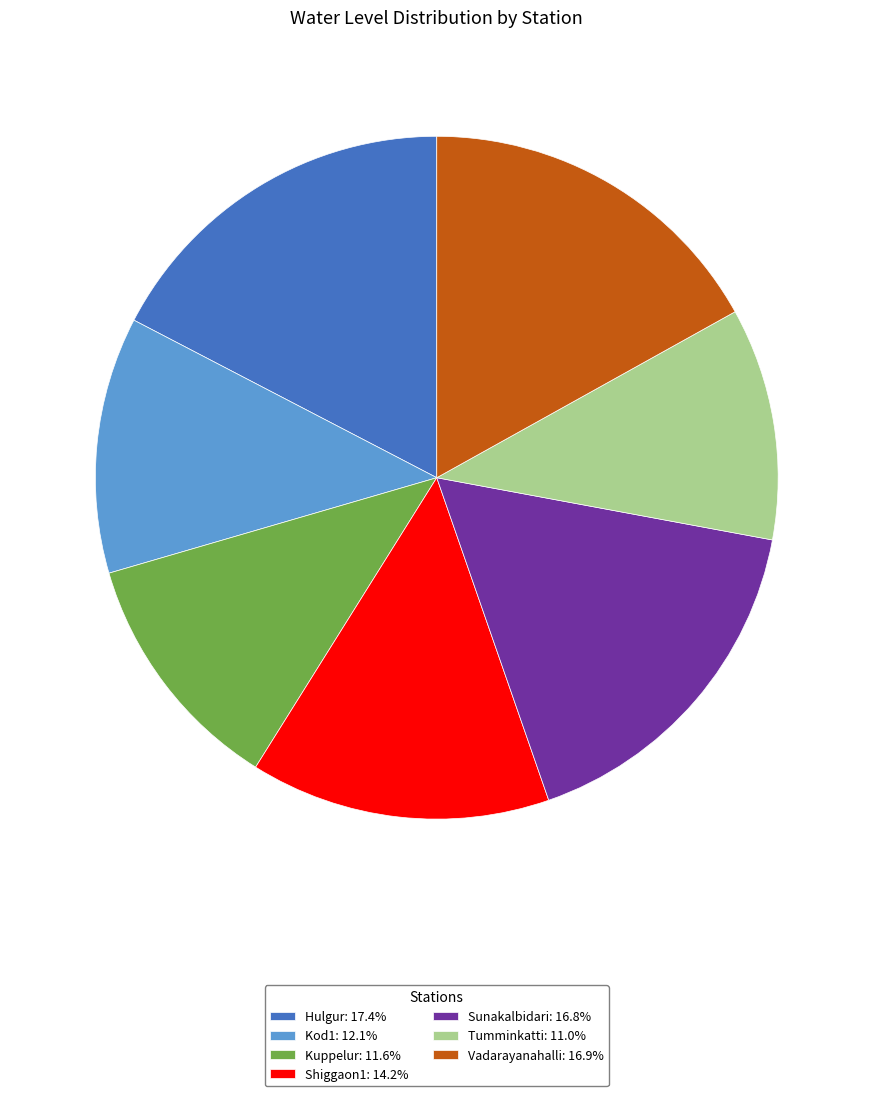

How many segments does this pie chart have?

7